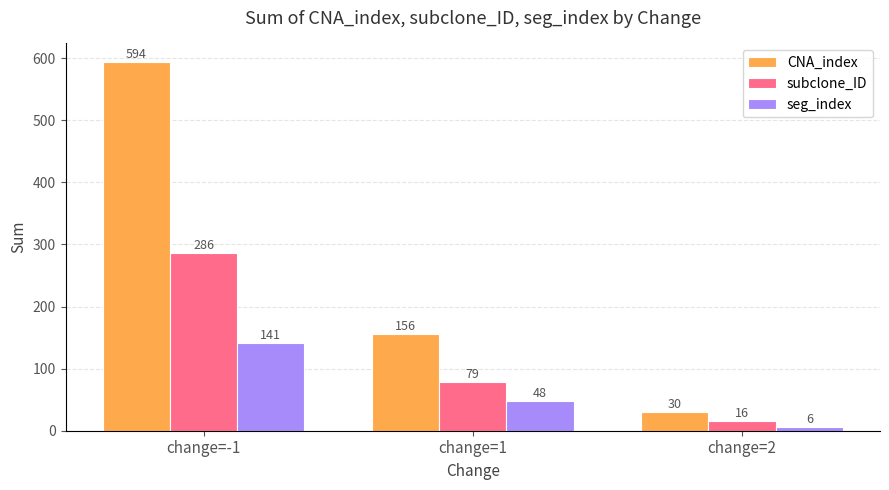

Count the seg_index values in the range 6 to 141.

3